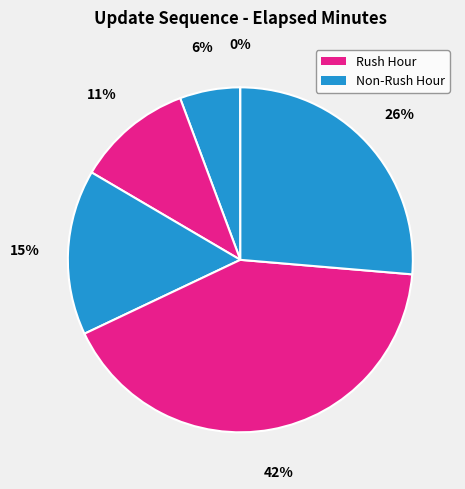

Is there a majority slice in this chart?

No